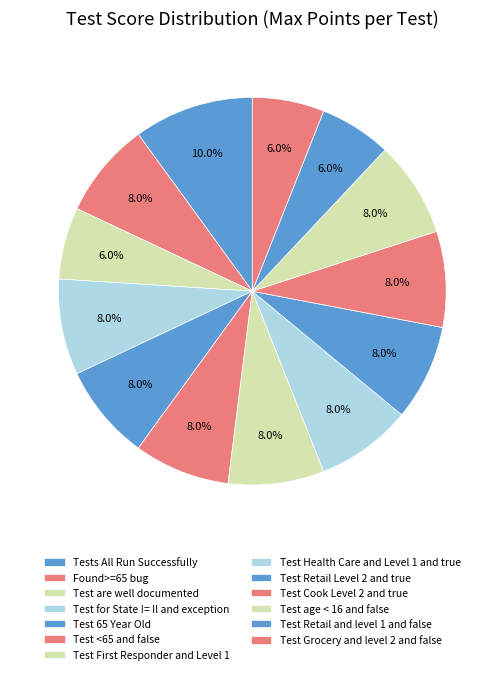

Combined, what portion of the pie is Test Retail and level 1 and false and Test Health Care and Level 1 and true?

14.0%